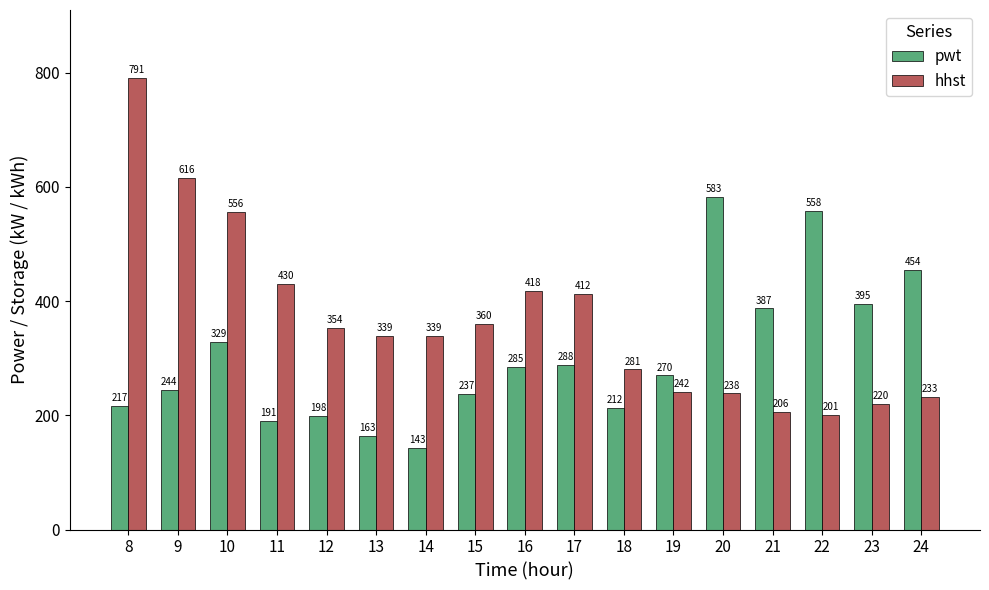

The value of hhst at 9 is 899.2. True or false?

False